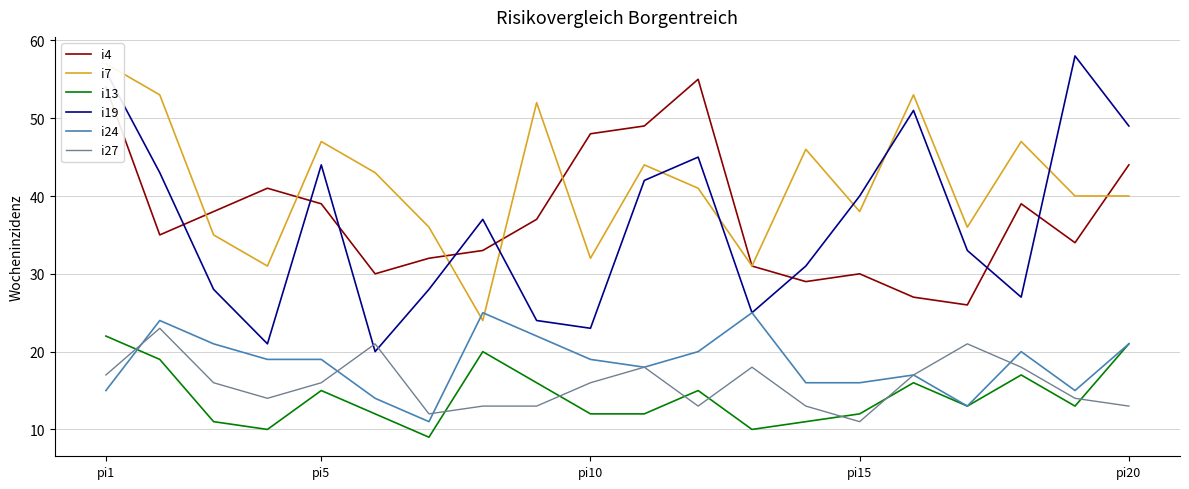

At which label does i24 reach its peak?

7